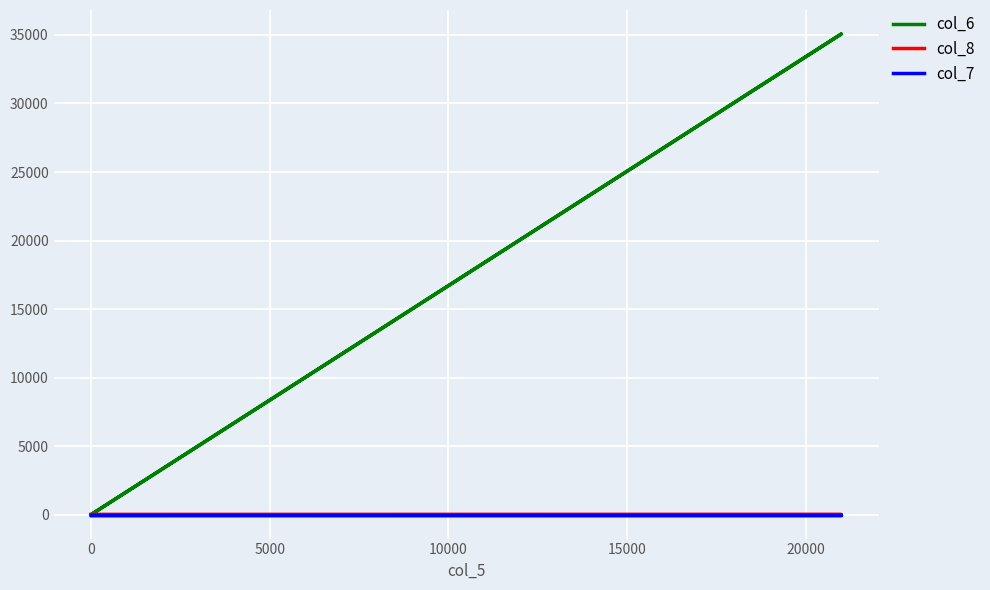

Reading left to right, extract all data points from this chart.

col_6: 0	0	35070	0
col_8: 0	0	3	0
col_7: 0	0	0	0